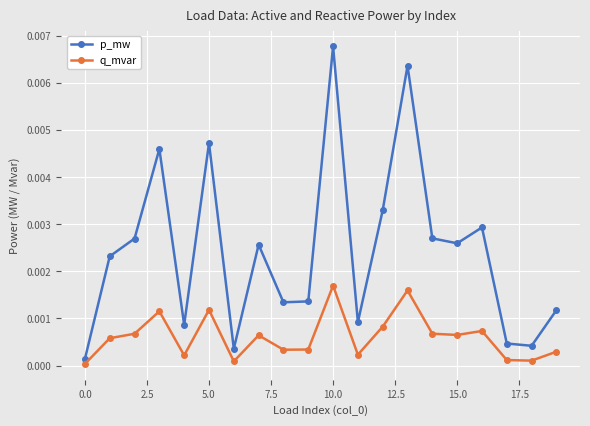

Which series has the largest range (max minus min)?

p_mw